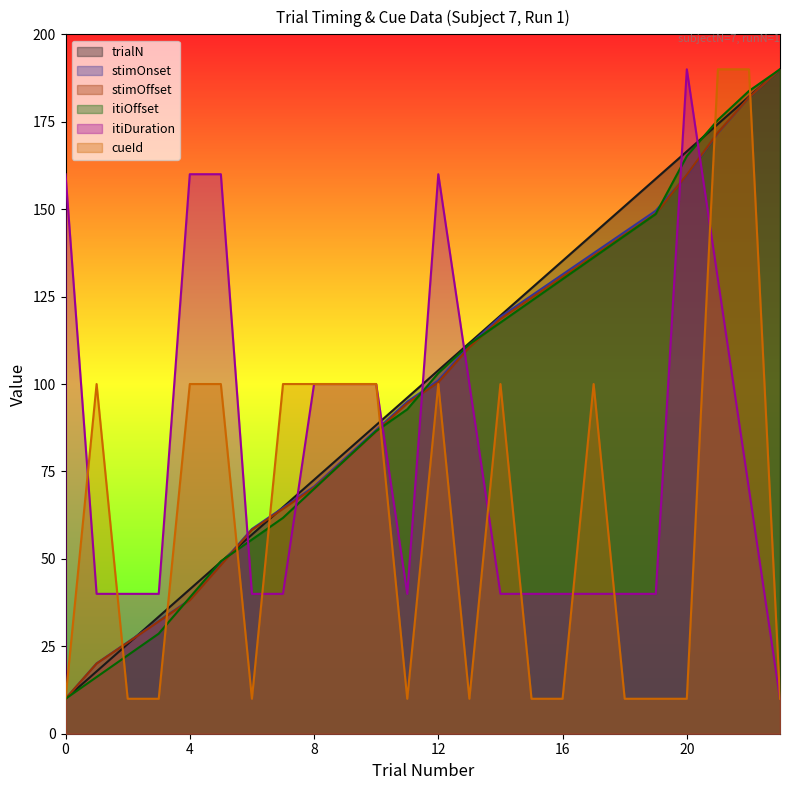

Where does the itiOffset series first go above 103?

12